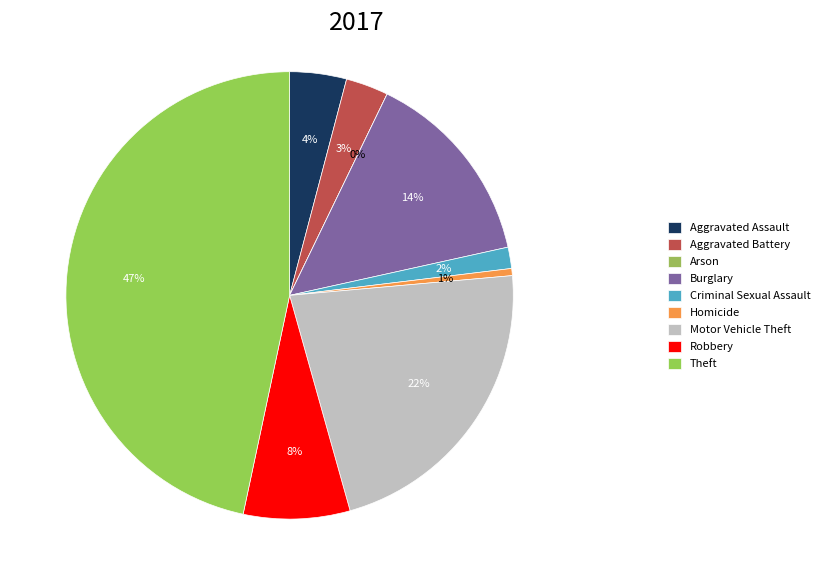

True or false: Theft accounts for 39% of the total.

False